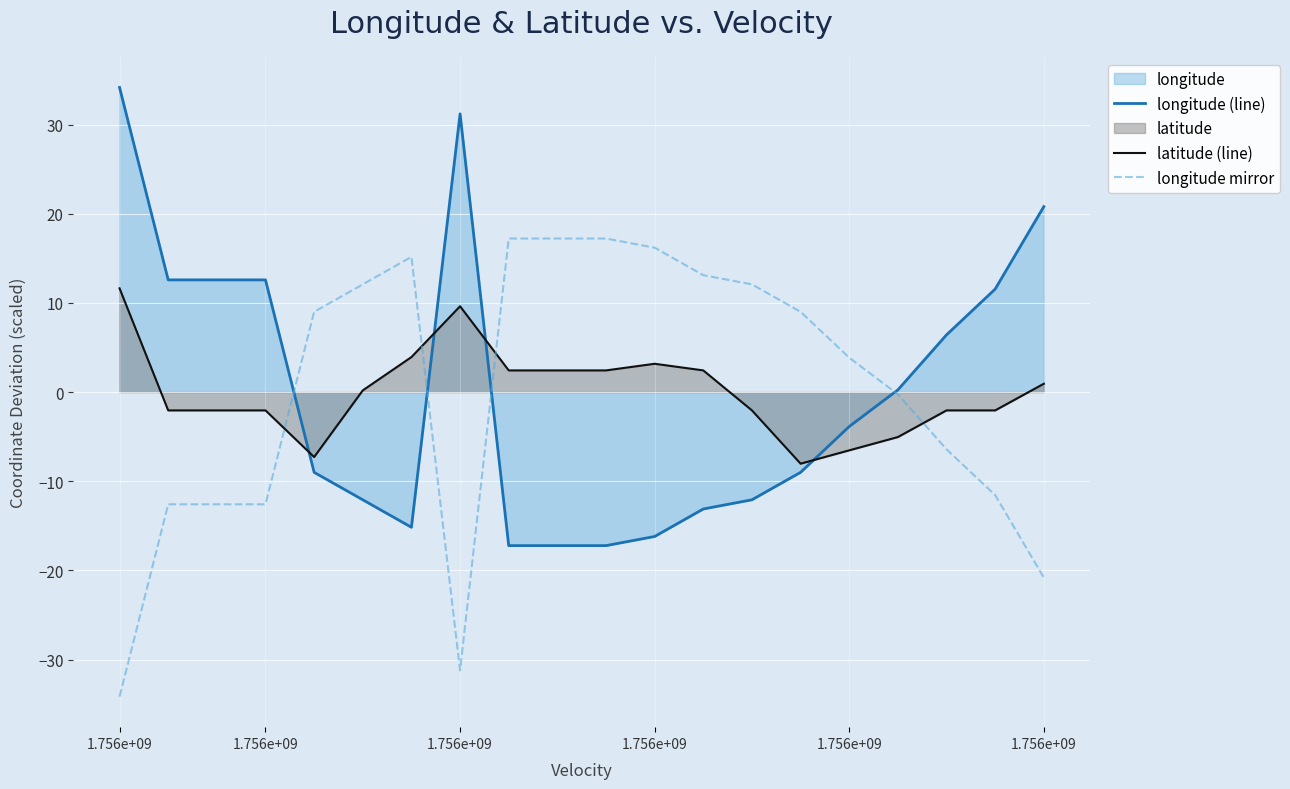

What is the value of the longitude (line) point at the 20th from the left?

20.8